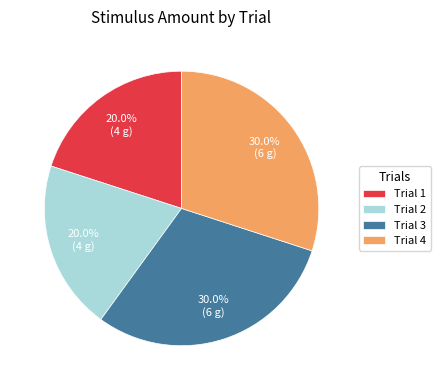

Combined, what portion of the pie is Trial 1 and Trial 3?

50.0%